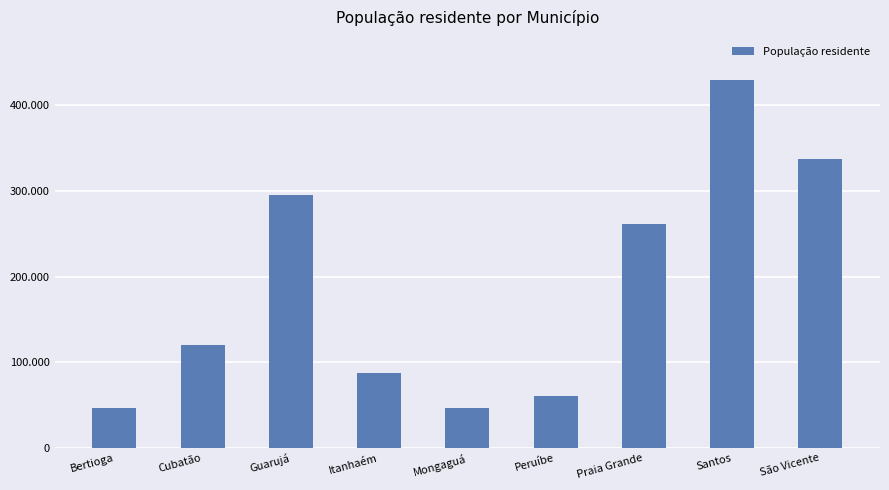

Reading left to right, transcribe all the data shown in this chart.

Bertioga=47083	Cubatão=120604	Guarujá=295323	Itanhaém=87710	Mongaguá=46327	Peruíbe=60419	Praia Grande=261746	Santos=429525	São Vicente=337746